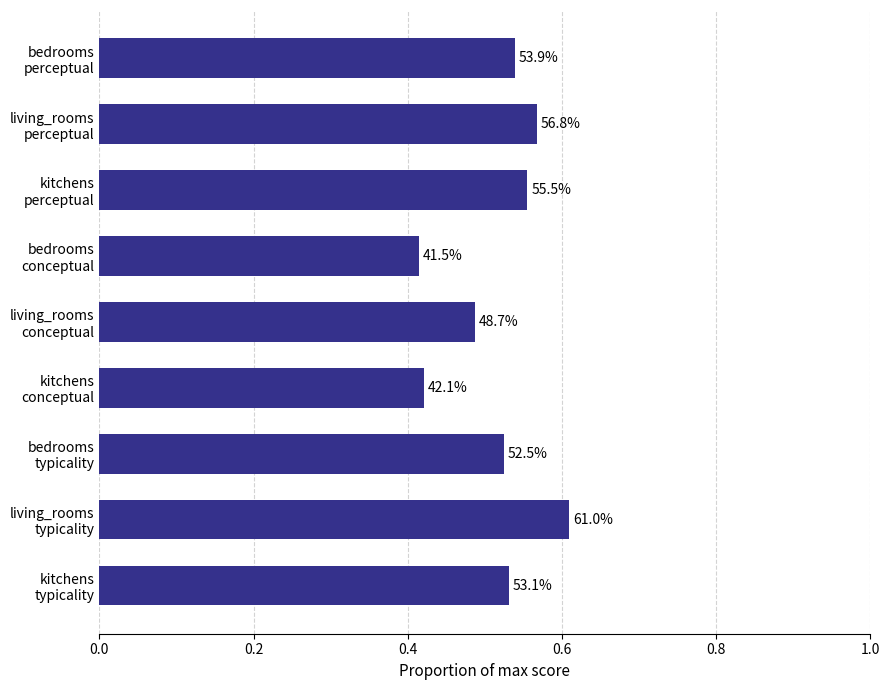

What is the difference between the maximum and second lowest values?

0.2